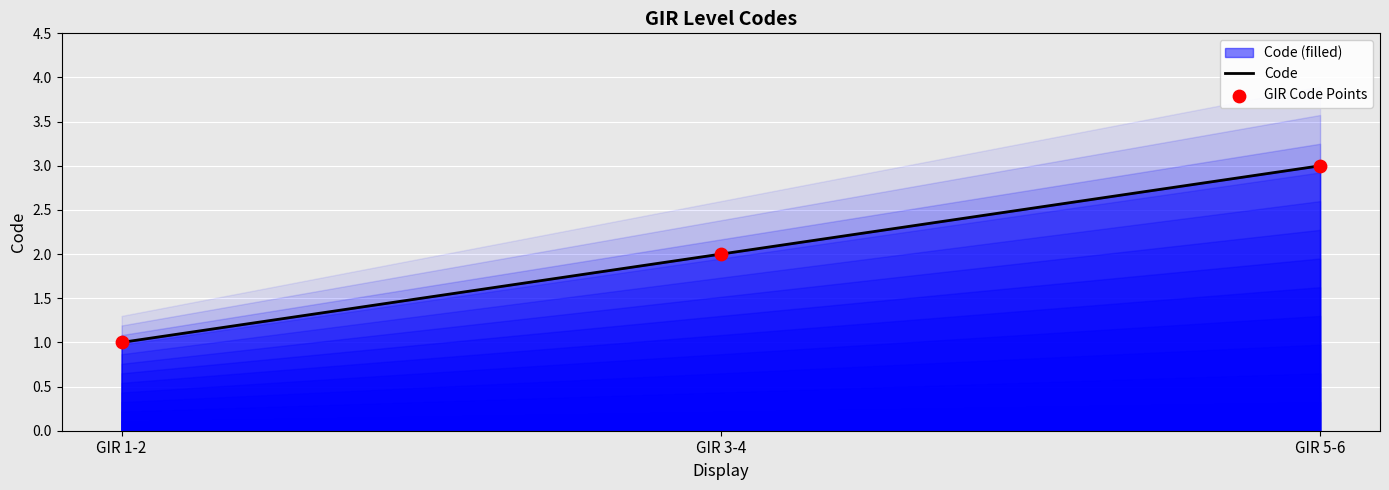

Which series has the largest Y range (max minus min)?

Code